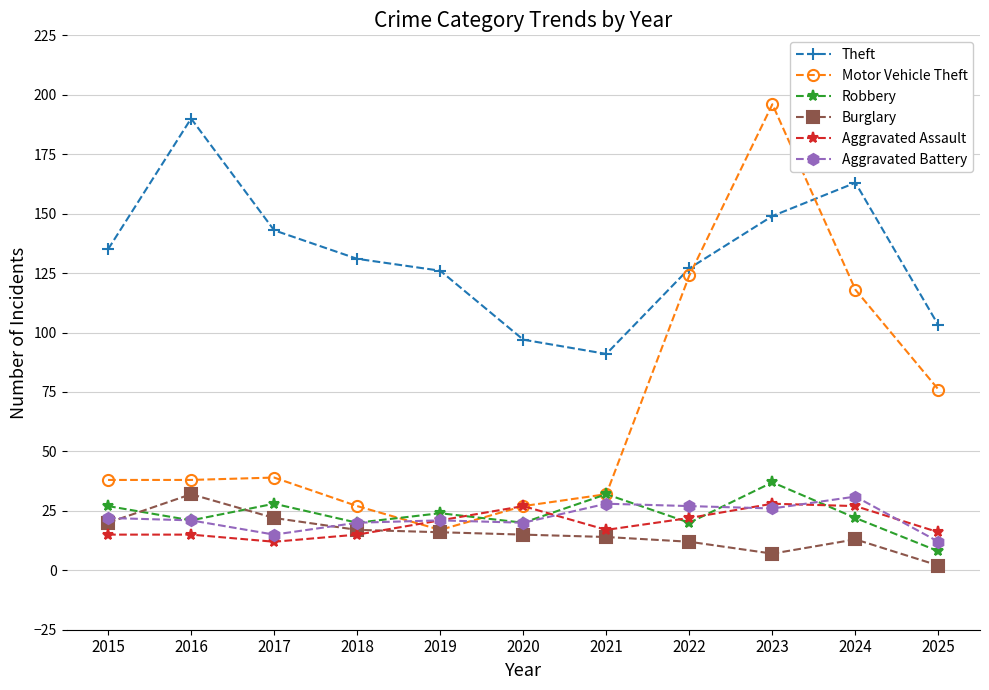

How many data points in Theft are less than 131?

5